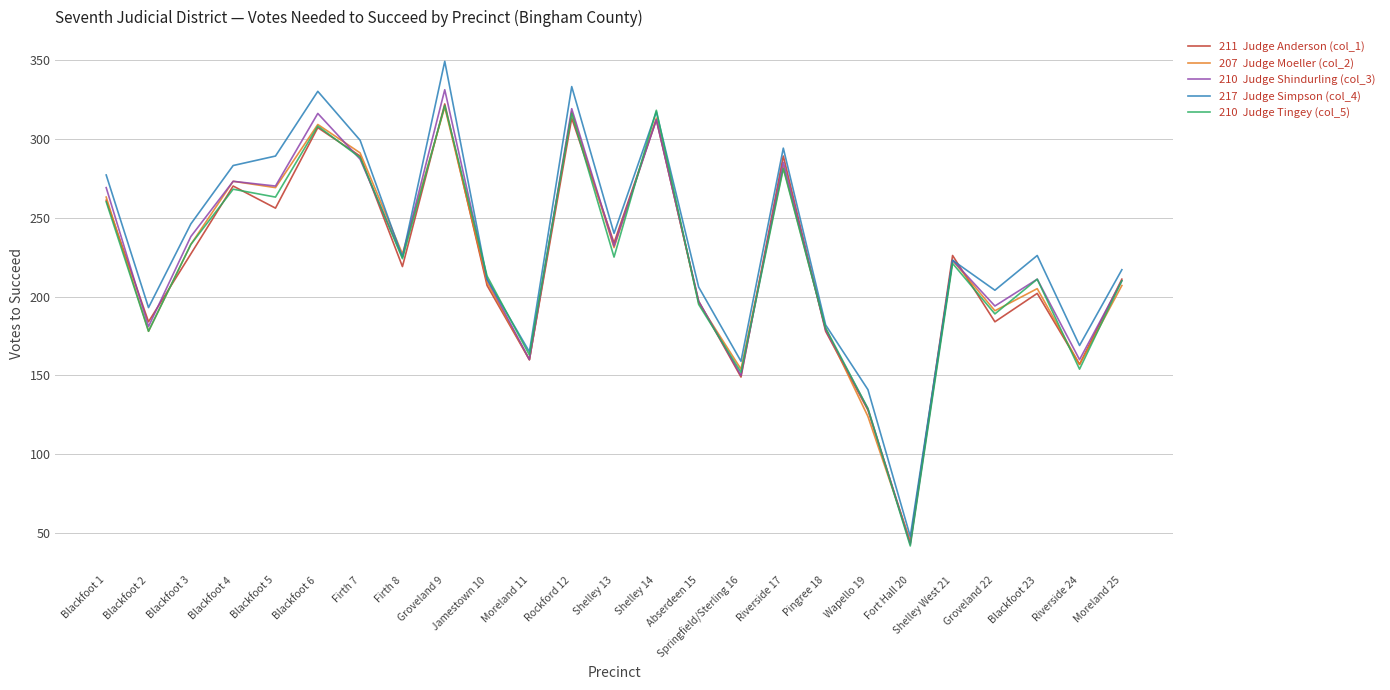

What position from the right is Moreland 11?

15